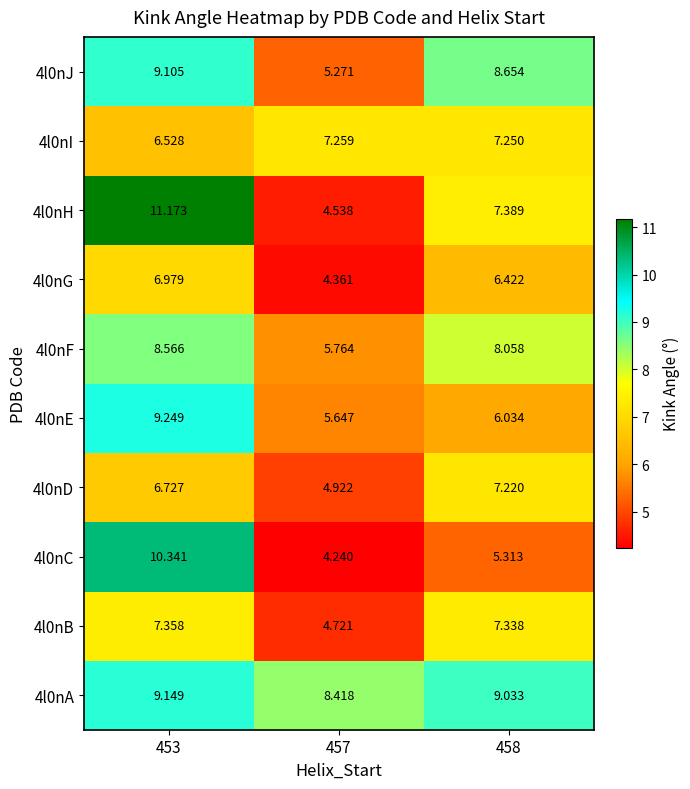

Which series changed the most between 457 and 458?

4l0nJ